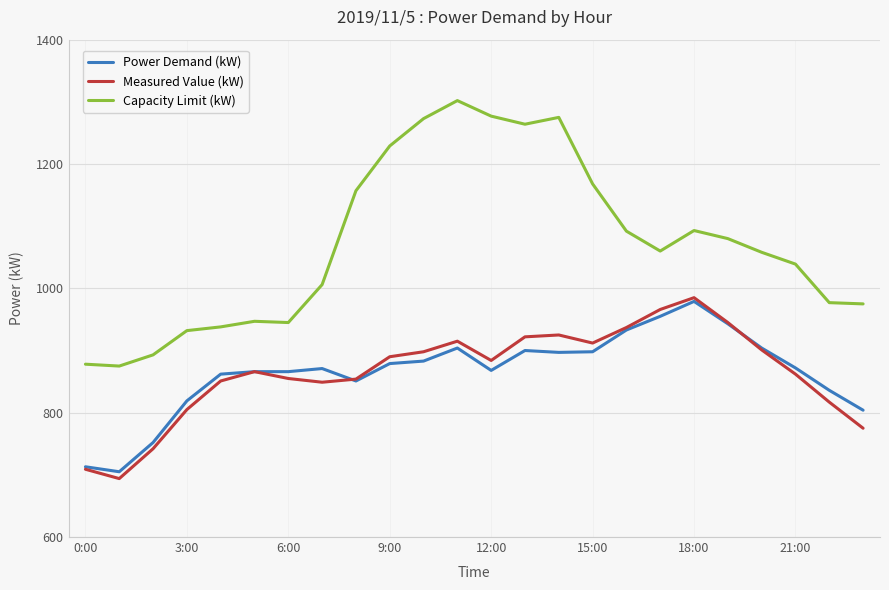

How many values in the Power Demand (kW) series are below 872?

12